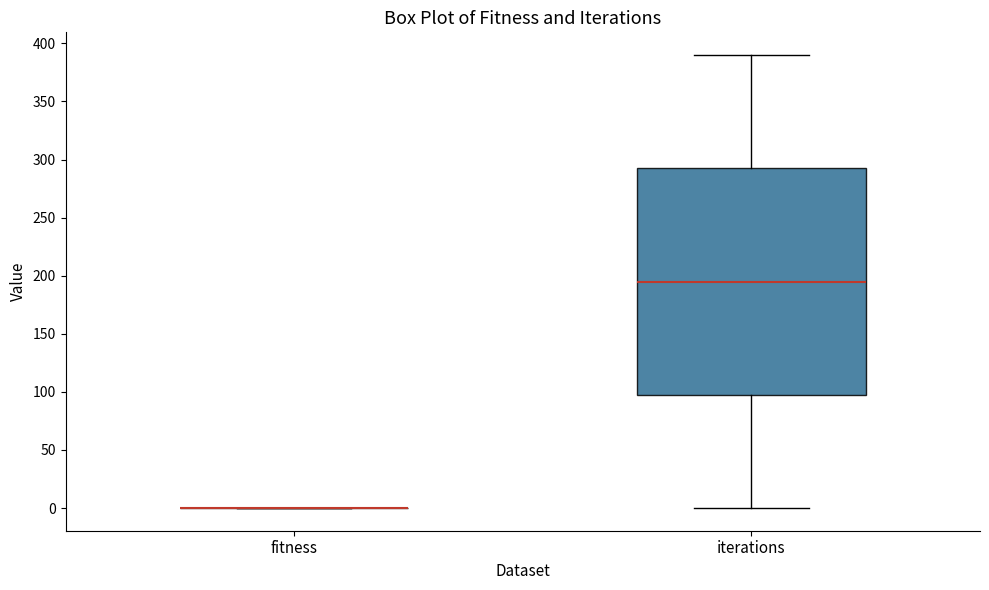

Reading left to right, transcribe this box plot: for each box, give where its median line is, the range the box spans, and where its two whiskers end, as read against the y-axis. The values are not printed on the chart, so give them approximately, as read against the axis.

fitness: box collapsed to a line at 0, whiskers 0 to 0
iterations: median 195, box 100 to 295, whiskers 0 to 390